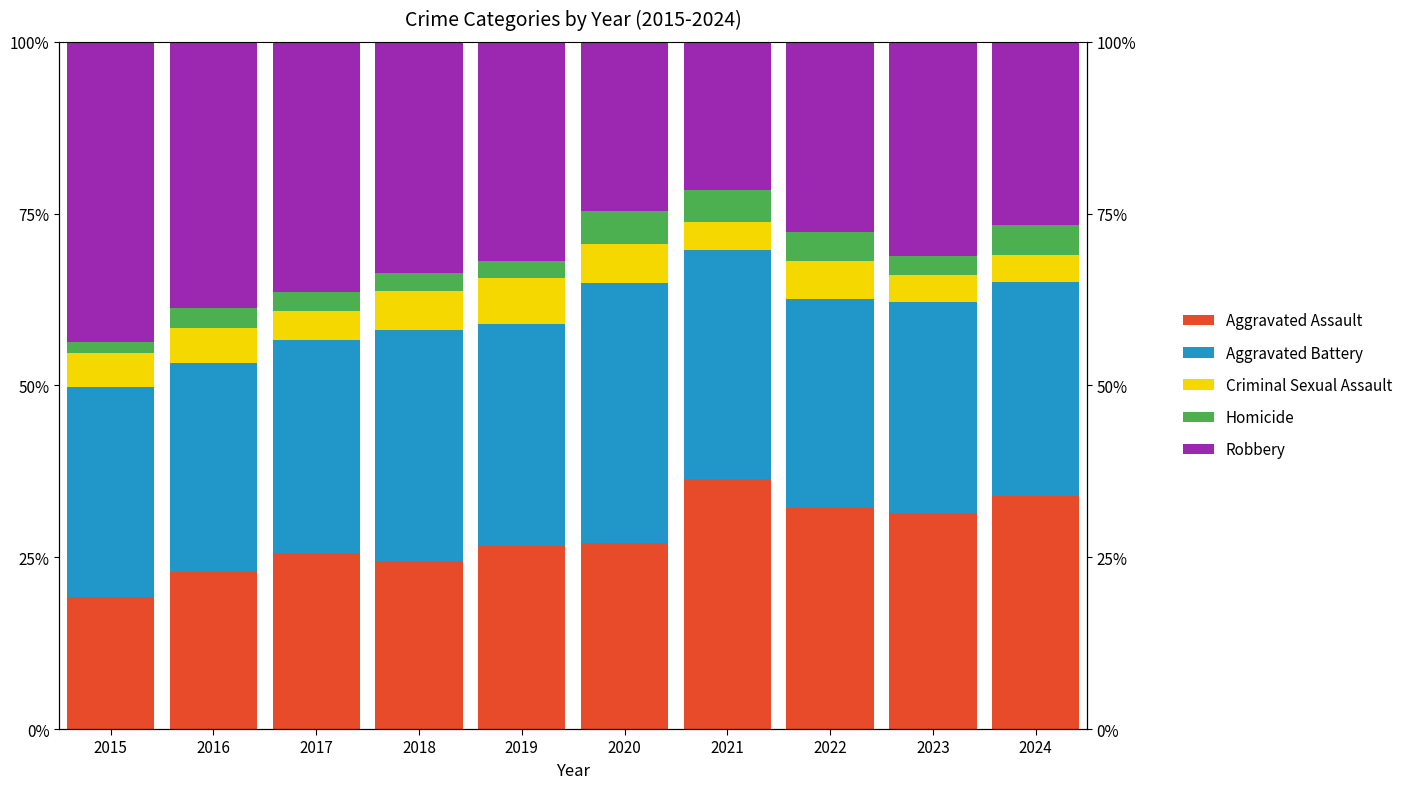

What are all the series names shown in the legend?

Aggravated Assault, Aggravated Battery, Criminal Sexual Assault, Homicide, Robbery